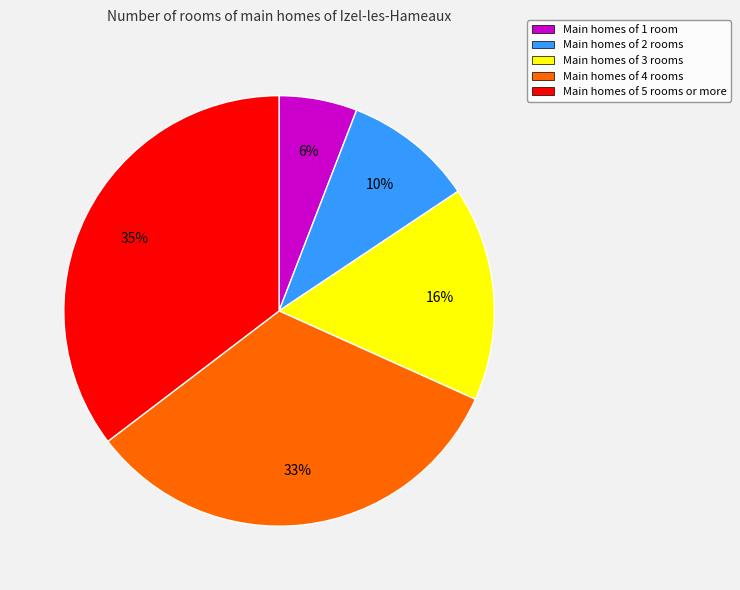

Is it true that Main homes of 5 rooms or more is 49% of the pie?

False